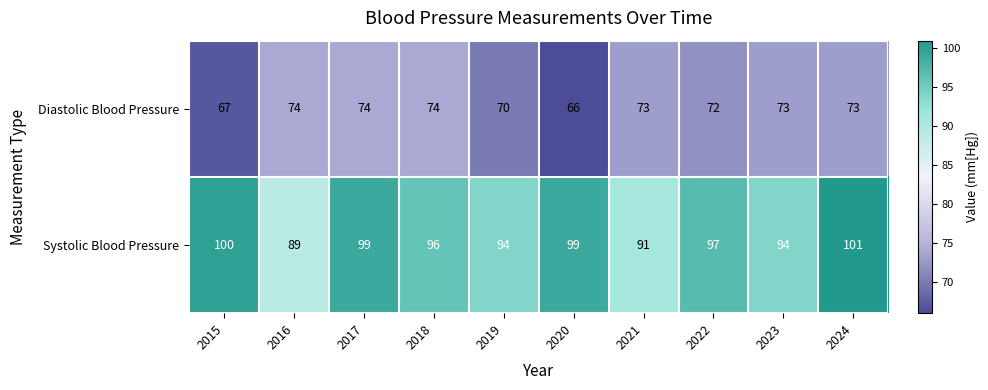

How many distinct data groups are displayed?

2